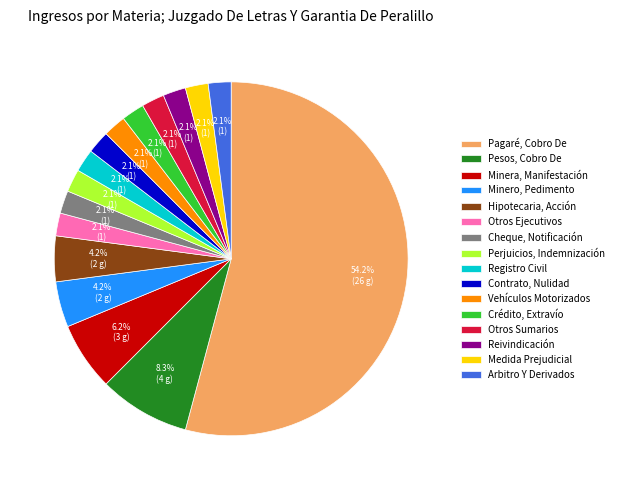

Count the number of slices in the pie.

16